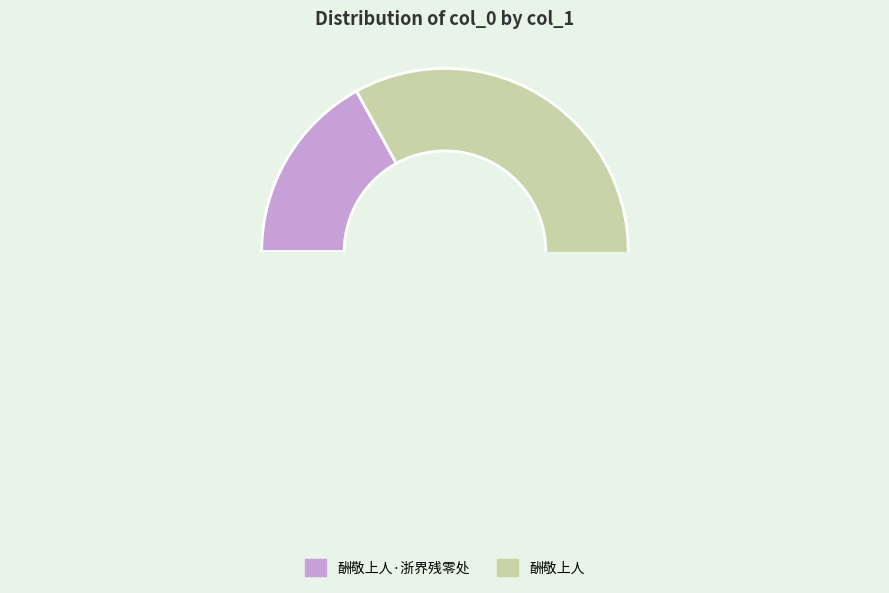

Which slice is the smallest?

酬敬上人·浙界残零处